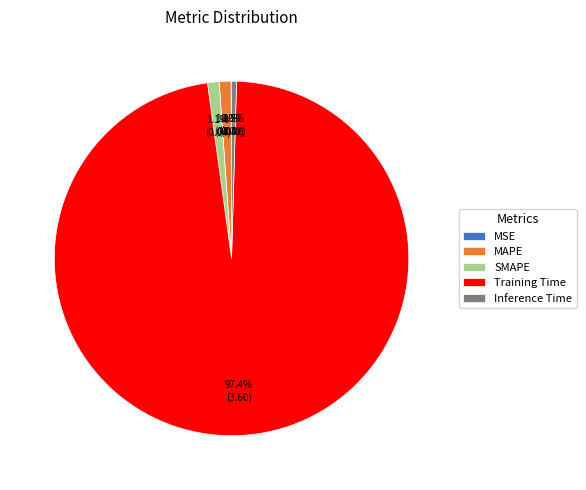

What percentage is the MAPE slice, to the nearest percent?

1%